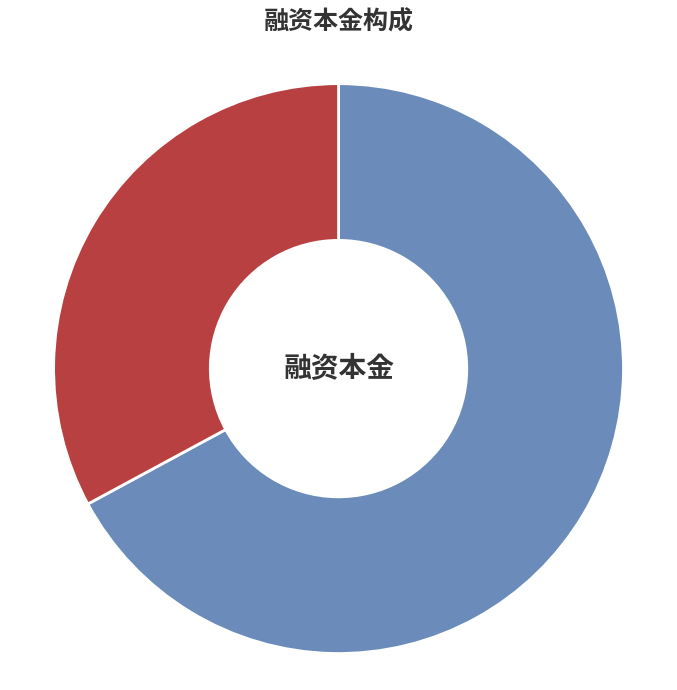

Is there any slice that represents more than half of the pie?

Yes